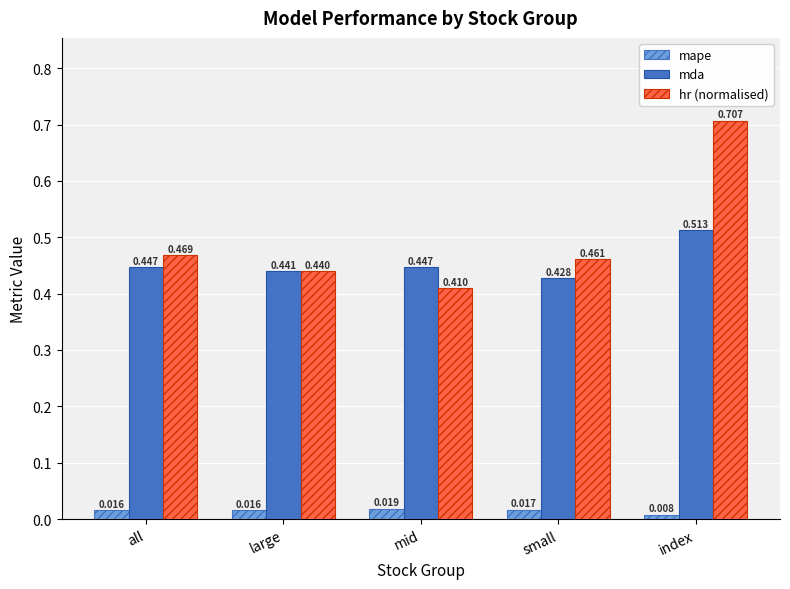

Which category has the lowest value across all series?

index